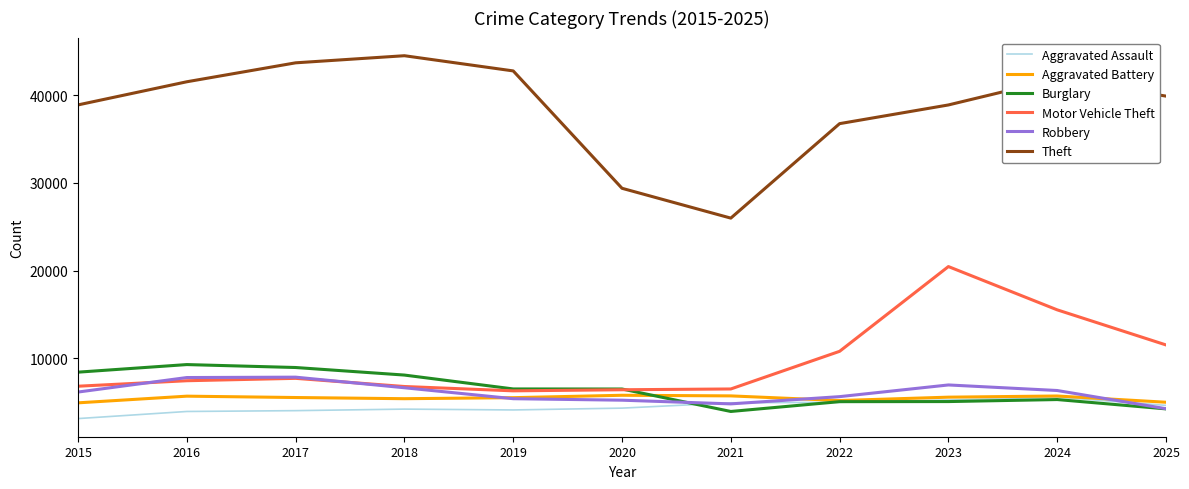

The Burglary series shows 8423 at 2015. True or false?

True